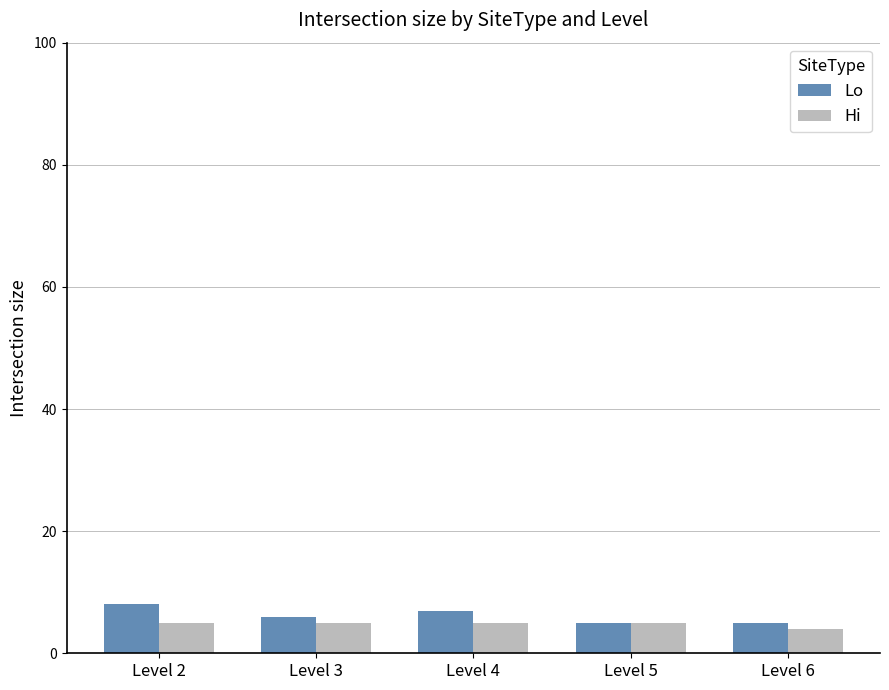

How many groups of bars are there?

5